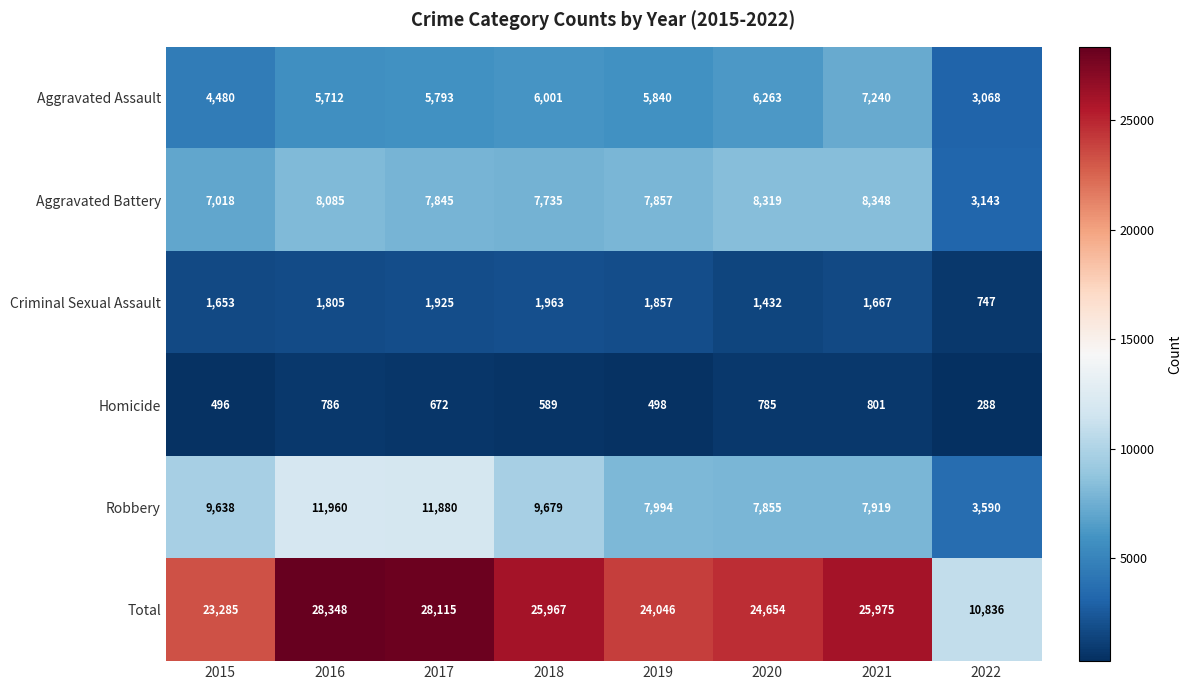

Rank the series at 2016 from highest to lowest value.

Total, Robbery, Aggravated Battery, Aggravated Assault, Criminal Sexual Assault, Homicide